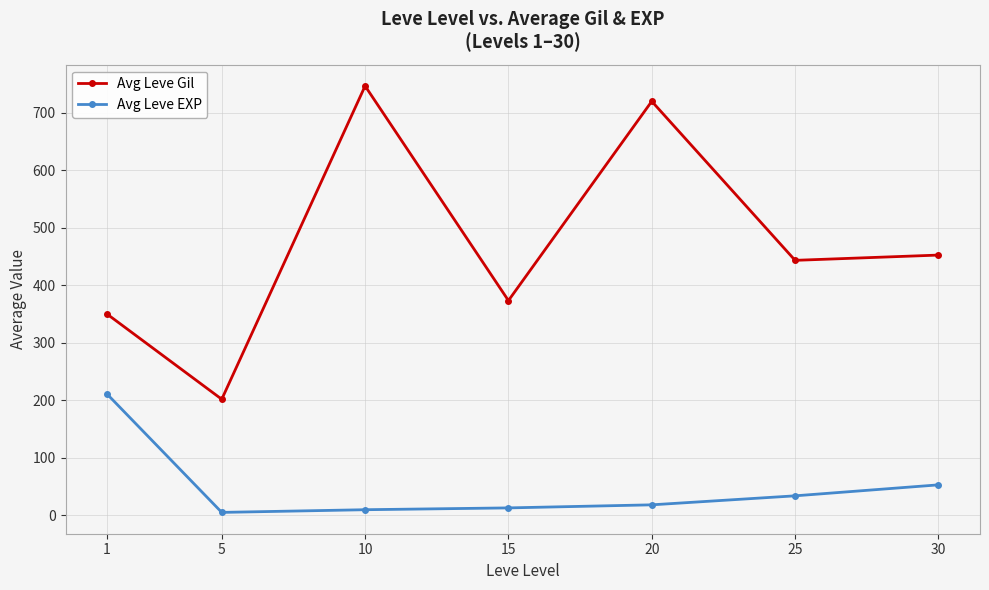

What is the difference between the second highest and minimum values in the Avg Leve EXP series?

47.9